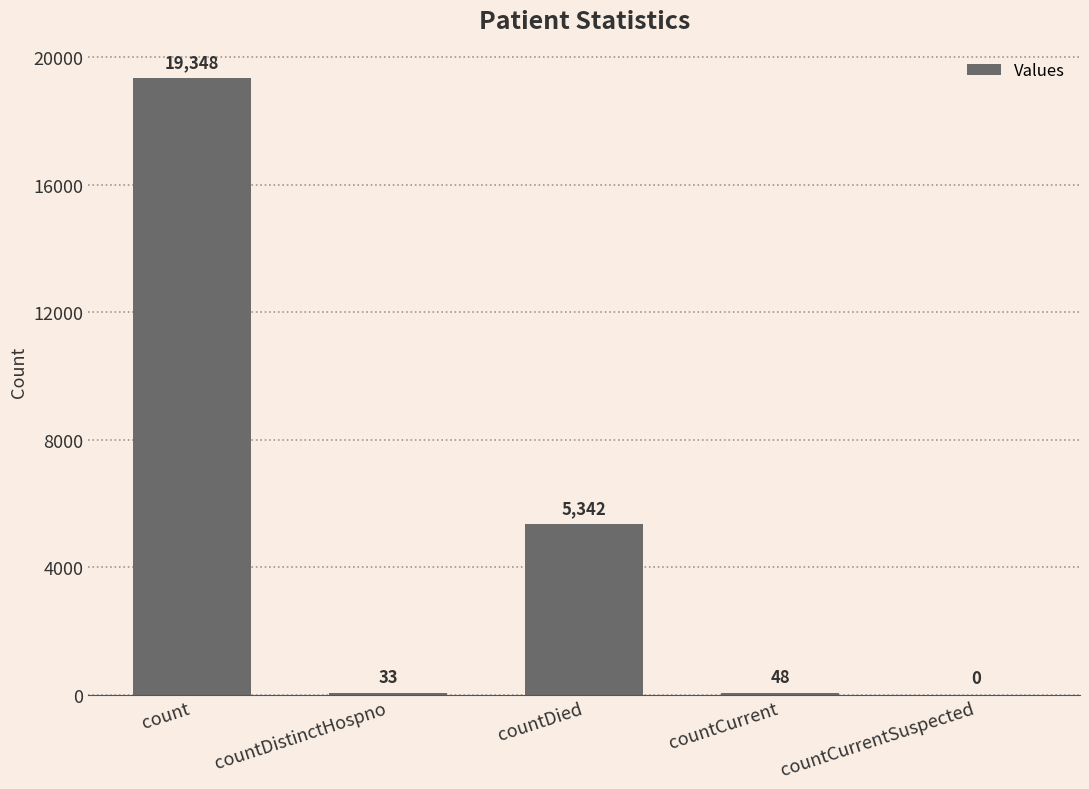

What is the ratio of the value at countCurrent to the value at countDistinctHospno?

1.5